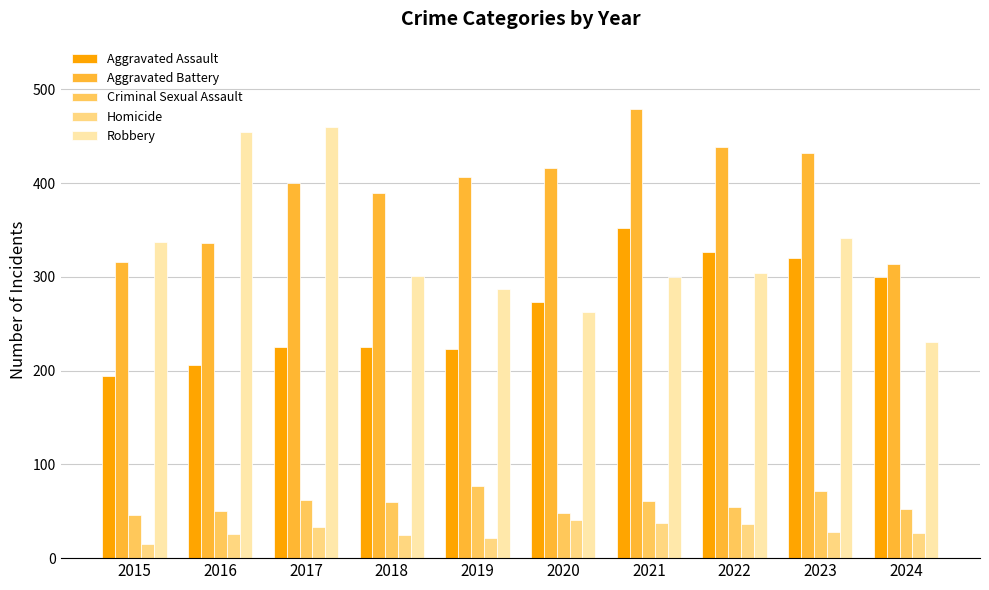

What is the difference between the highest and lowest values at 2015?

322